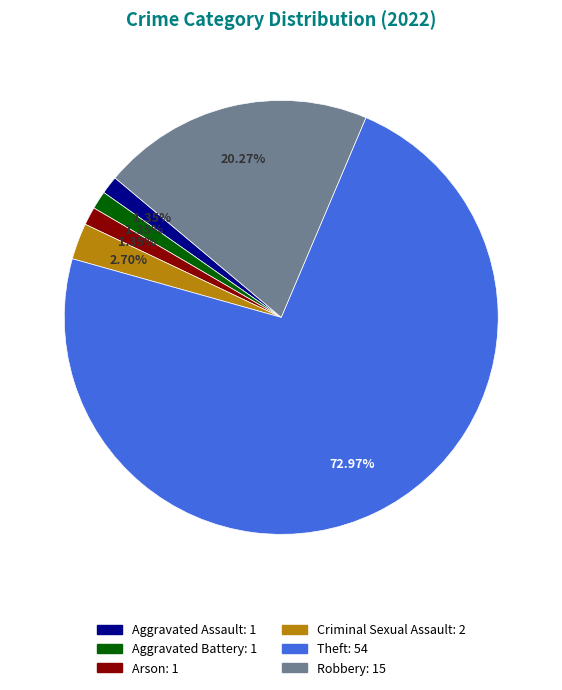

Combined, what portion of the pie is Criminal Sexual Assault and Theft?

75.7%